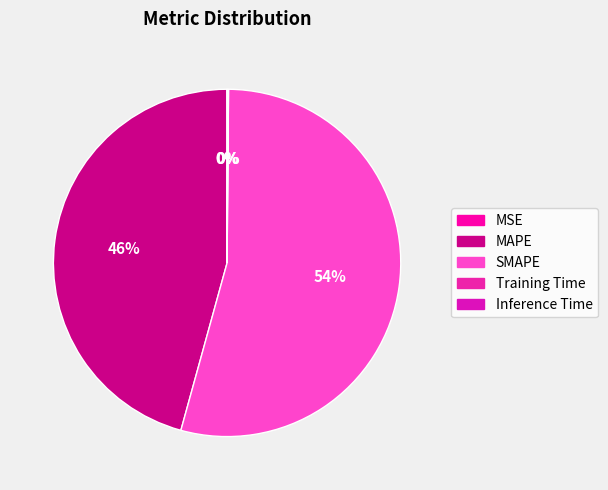

What percentage is NOT represented by SMAPE?

45.8%